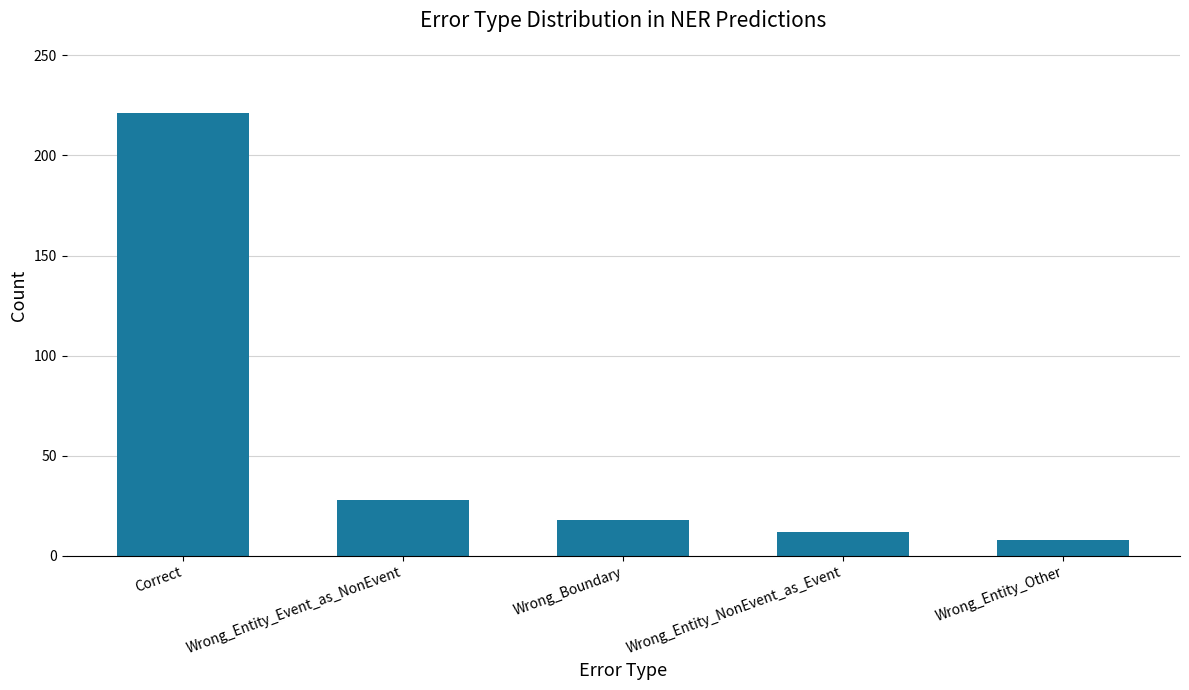

Reading left to right, extract all data points from this chart.

221	28	18	12	8